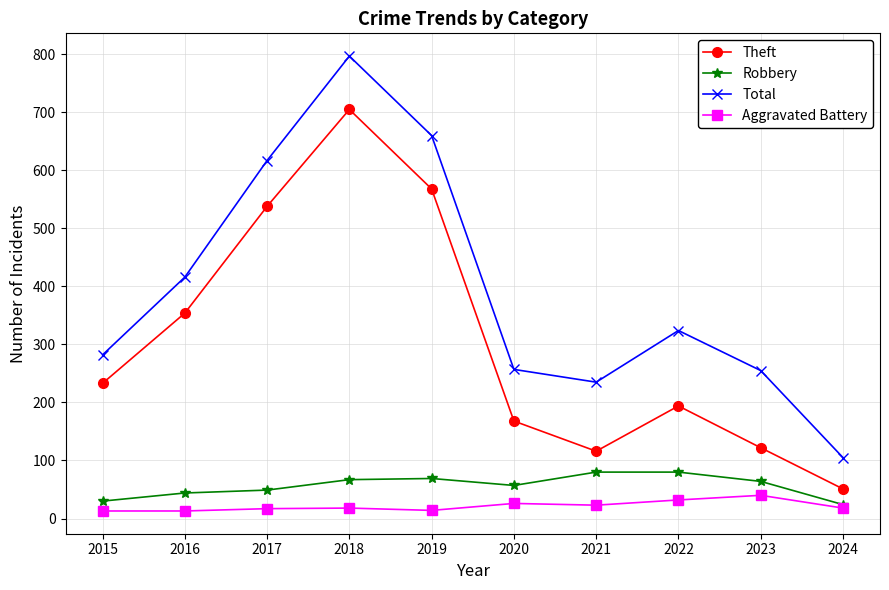

Rank the series at 2021 from lowest to highest value.

Aggravated Battery, Robbery, Theft, Total